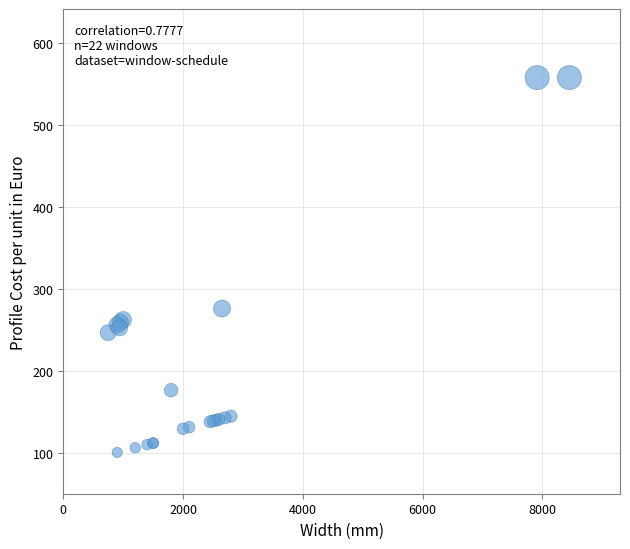

What Y value in the scatter plot is closest to 328?

275.9